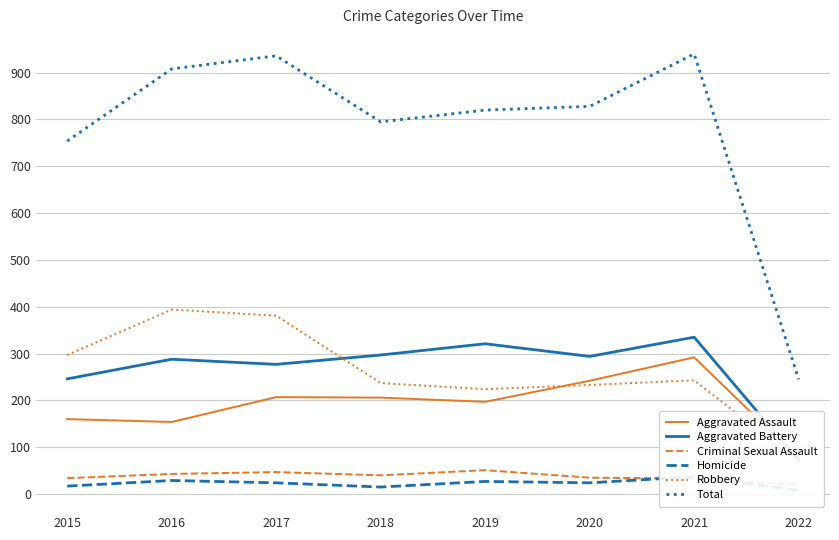

True or false: Robbery and Total cross at least once.

False